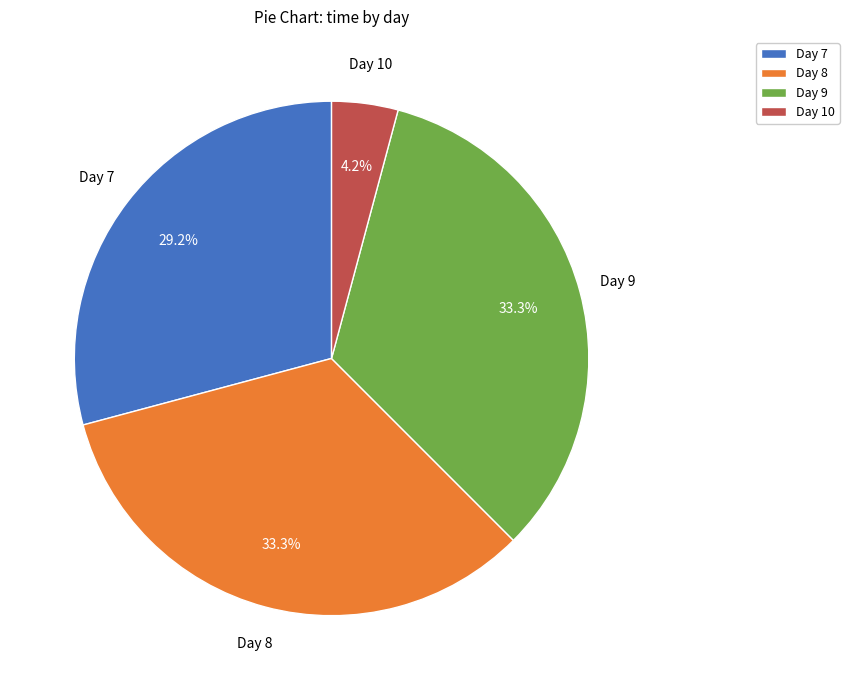

Is the sum of Day 7 and Day 10 greater than half?

No